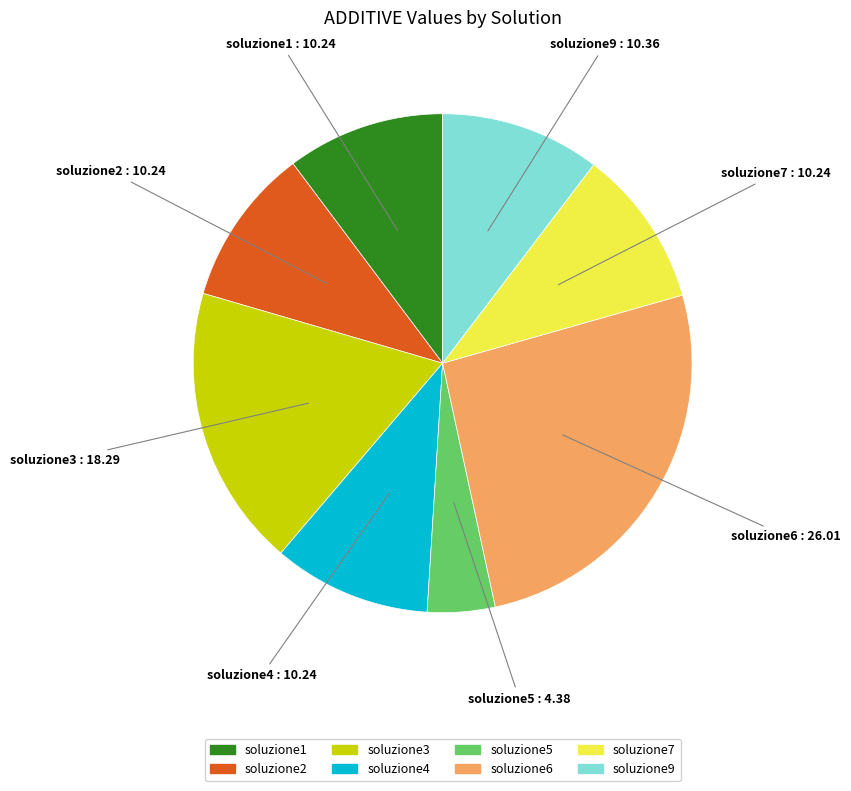

What is the ratio of the value at soluzione4 to the value at soluzione3?

0.6